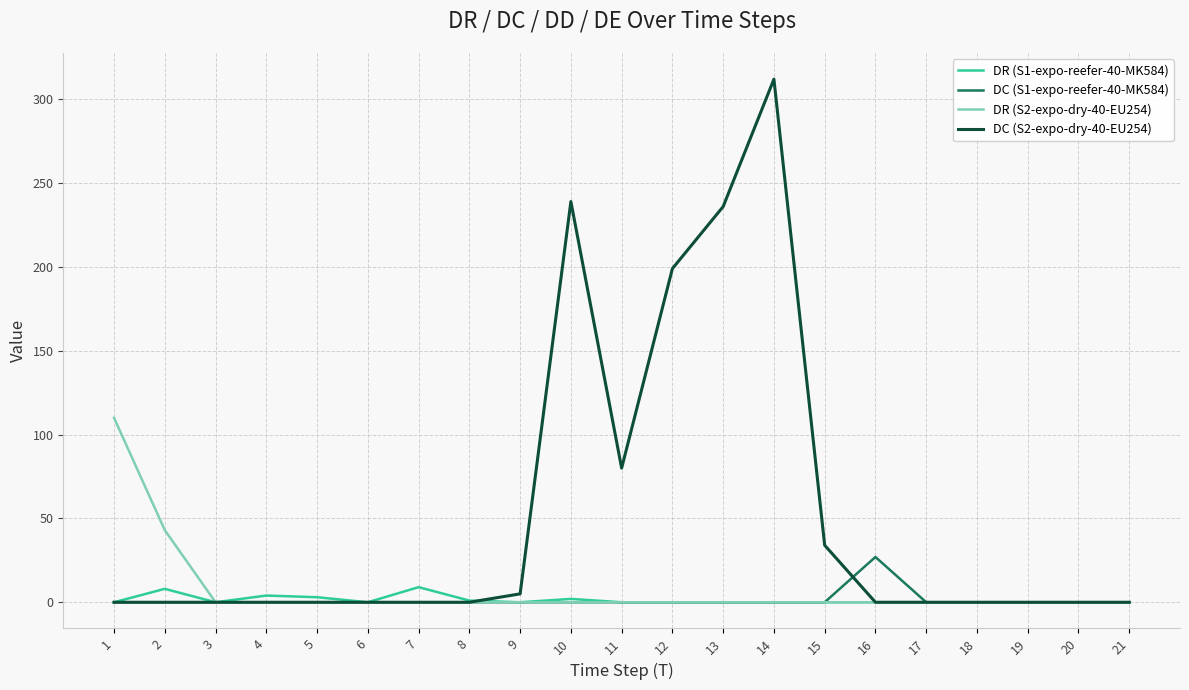

True or false: DR (S2-expo-dry-40-EU254) and DC (S2-expo-dry-40-EU254) cross at least once.

False